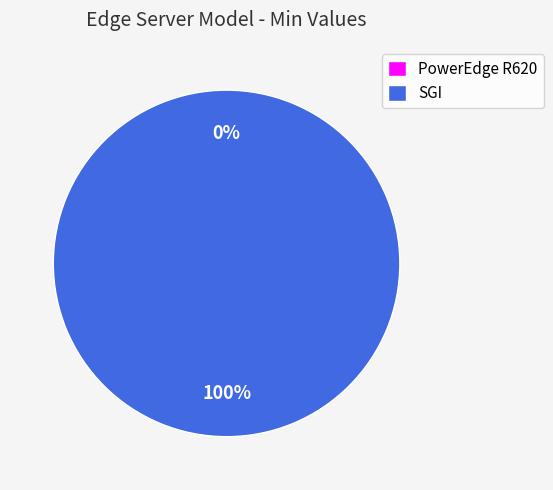

Rank the categories by value from highest to lowest.

SGI, PowerEdge R620